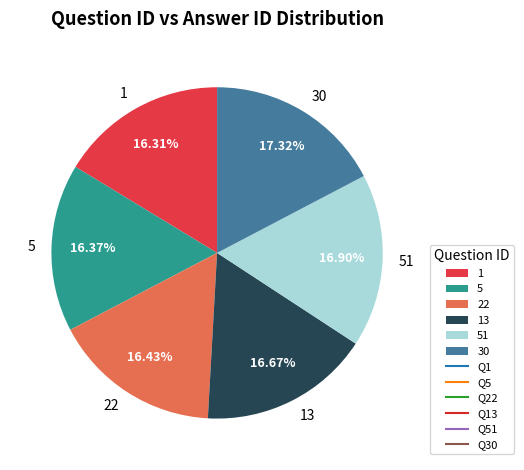

To the nearest percent, what is the average slice percentage?

17%